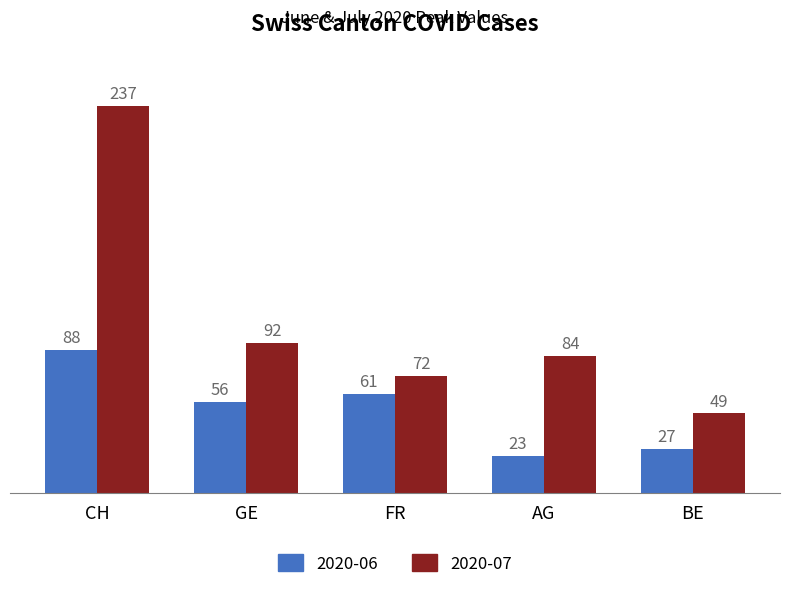

What value does the 2020-06 series have at GE, to the nearest 10?

60